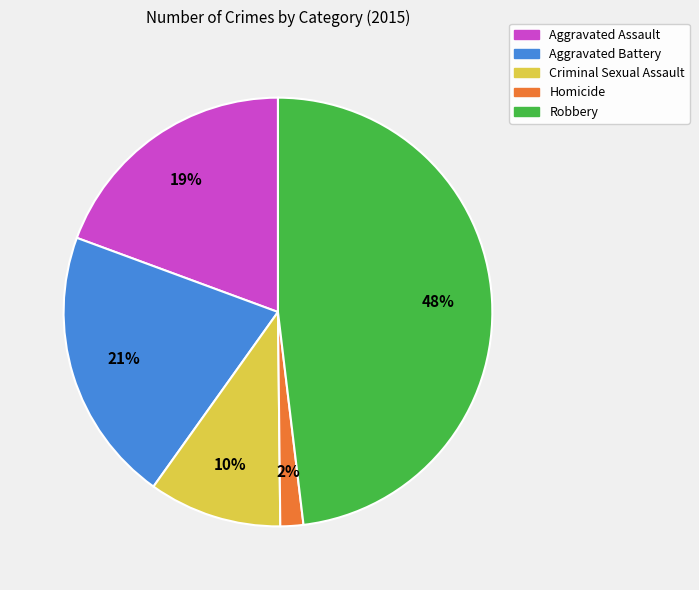

What is the ratio of the value at Criminal Sexual Assault to the value at Robbery?

0.2